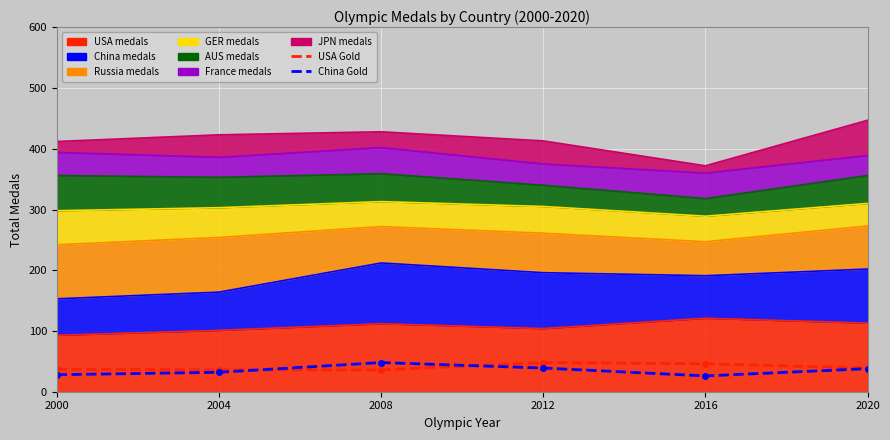

How many interior local valleys does the China Gold Medals series have?

1